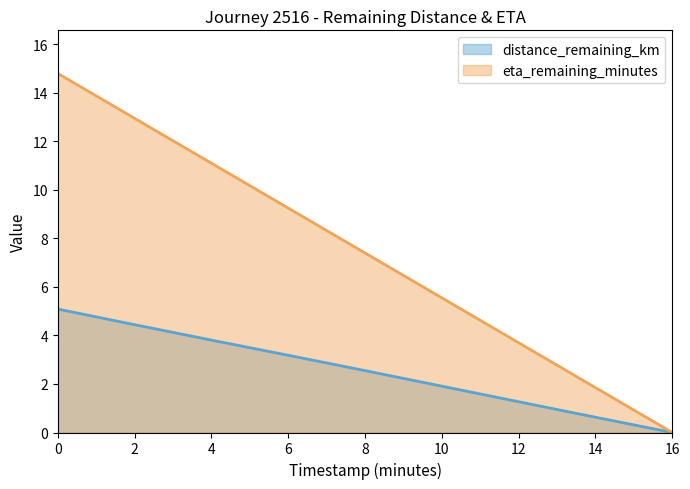

Rank the series by their average value, from highest to lowest.

eta_remaining_minutes, distance_remaining_km